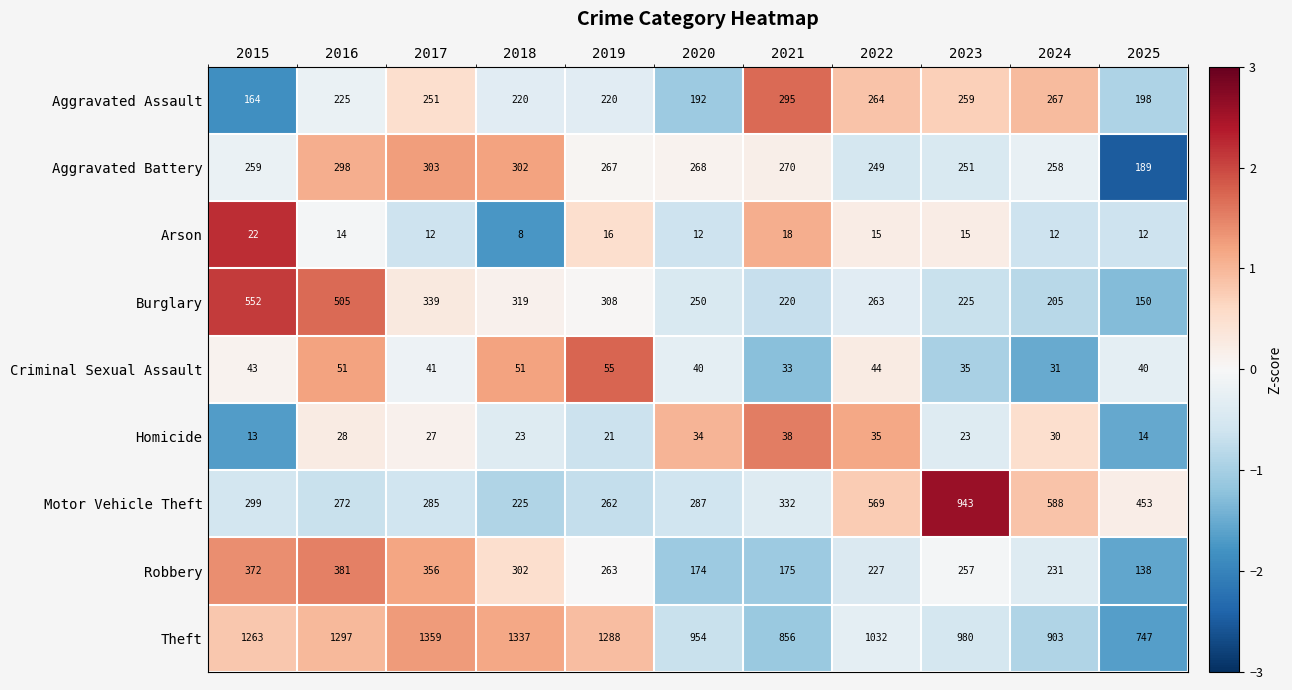

At which category is the sum across all series the highest?

2016